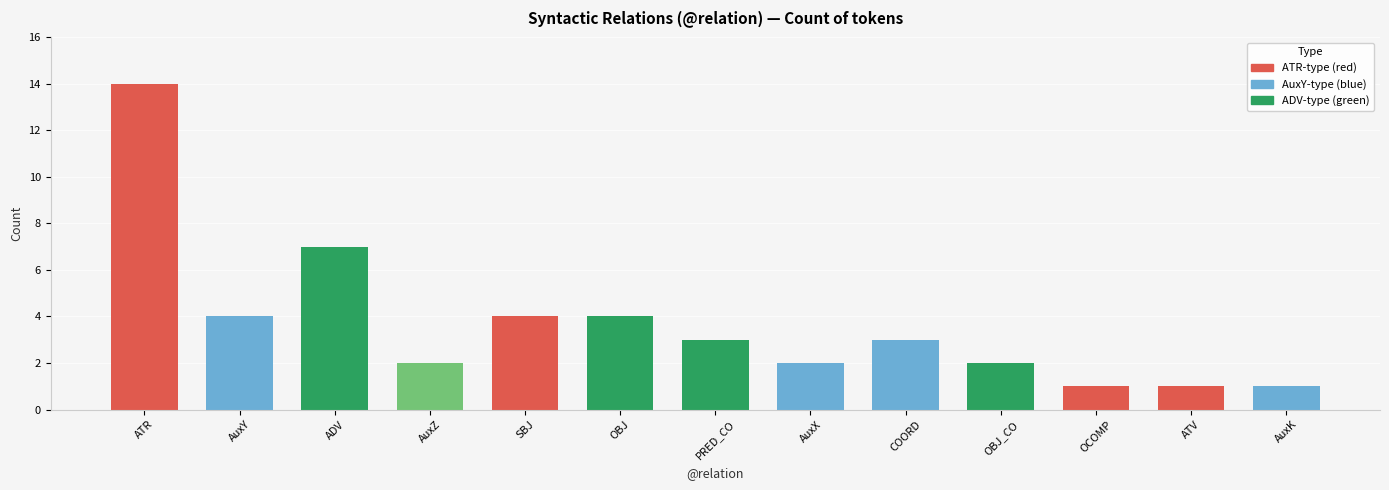

Between OCOMP and AuxY, which is larger?

AuxY